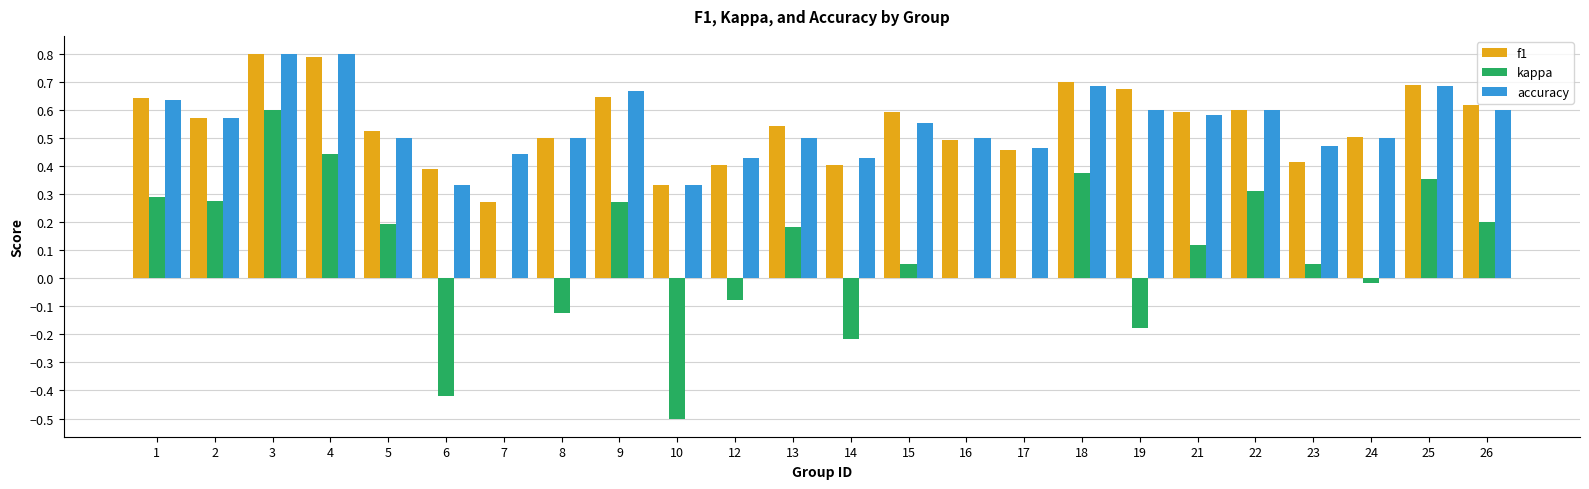

What is the greatest value displayed?

0.8